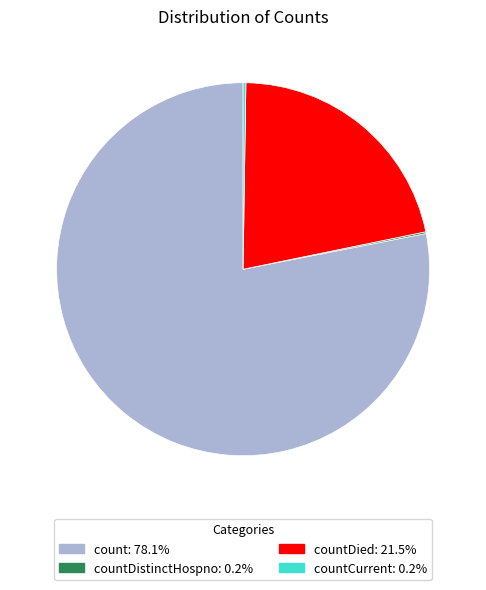

Is there a majority slice in this chart?

Yes